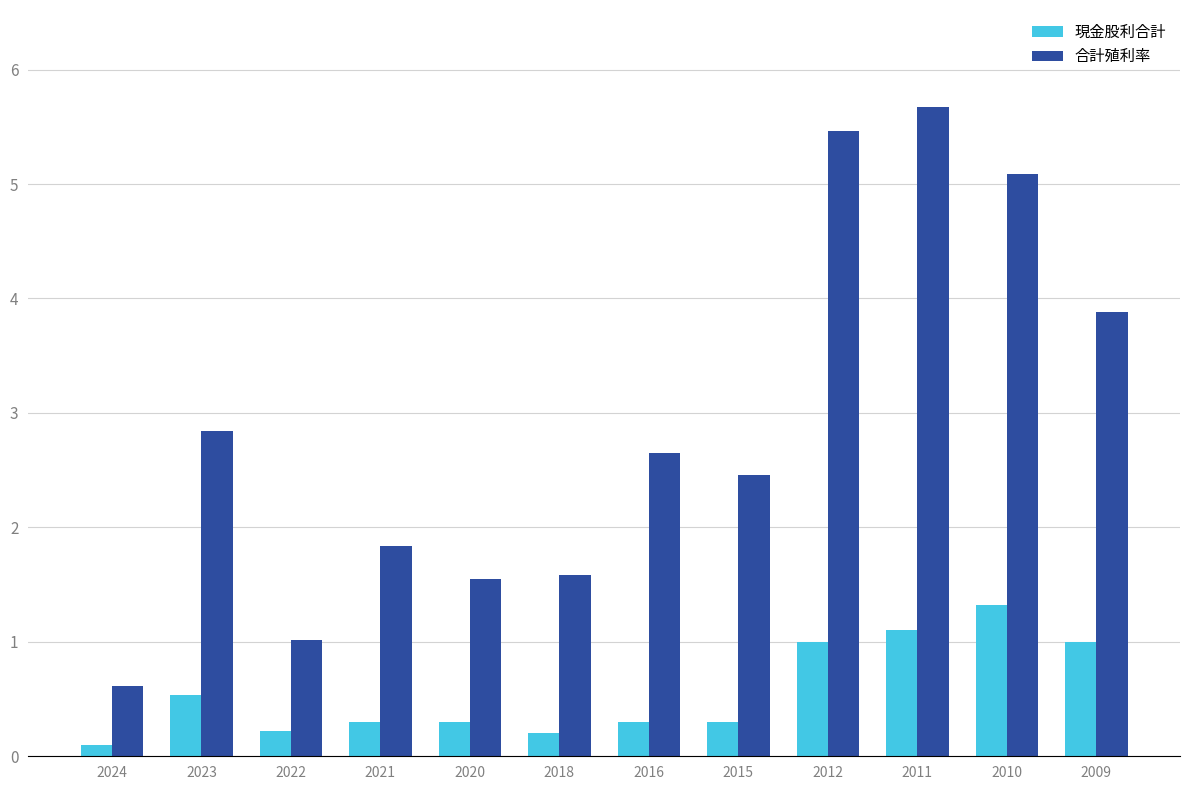

List the series in order of their peak value, lowest first.

現金股利合計, 合計殖利率